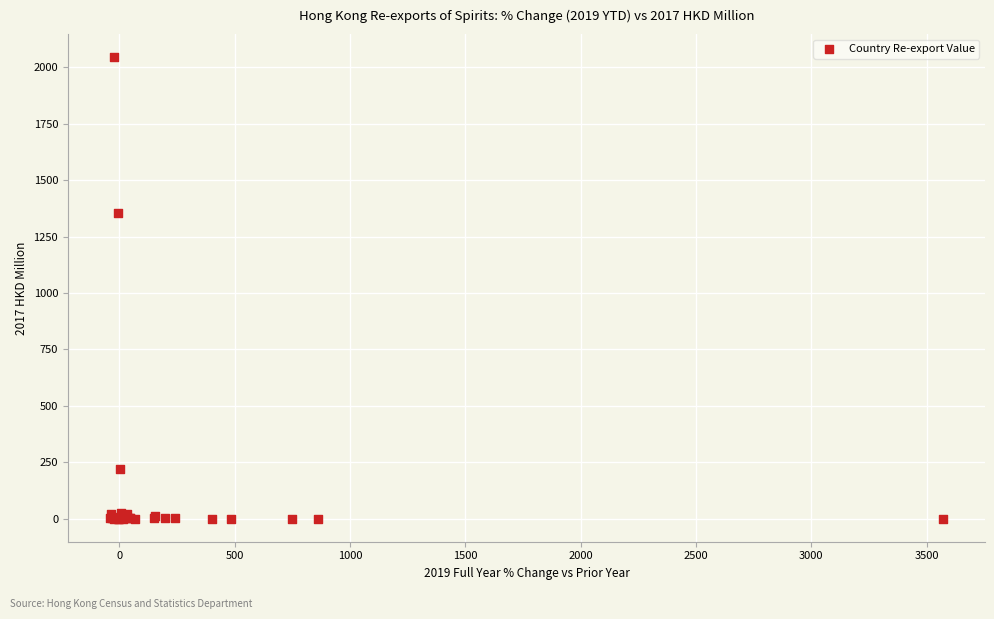

What Y value in the scatter plot is closest to 1022?

1353.9